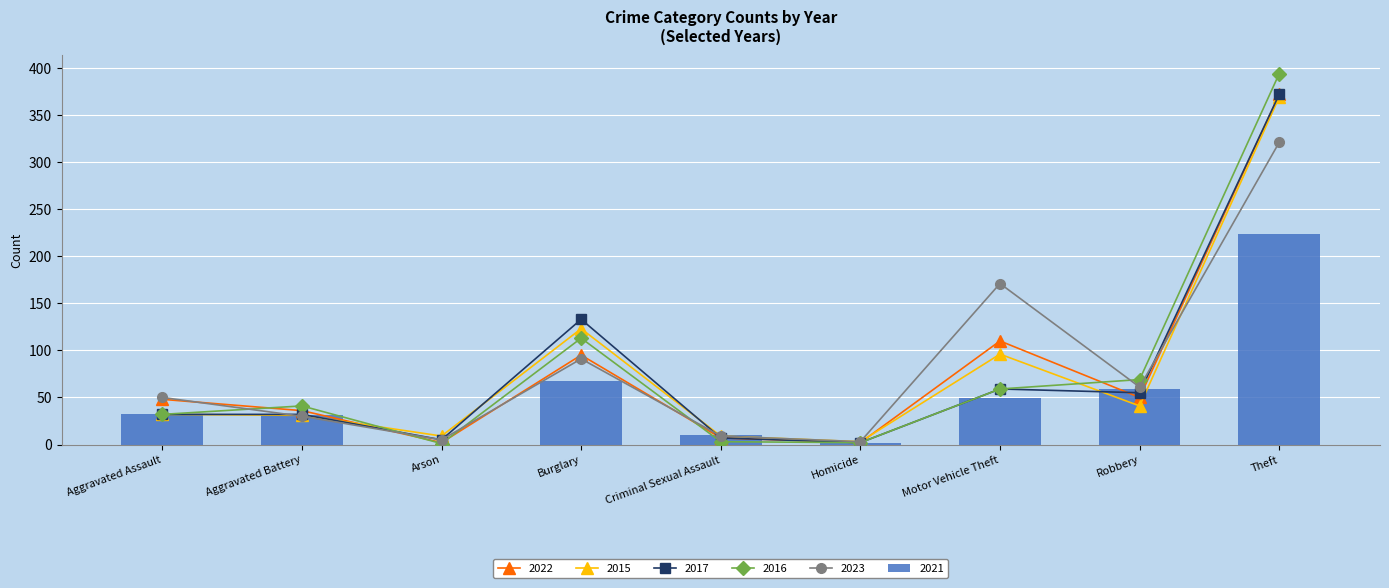

What is the average value of the 2022 series?

80